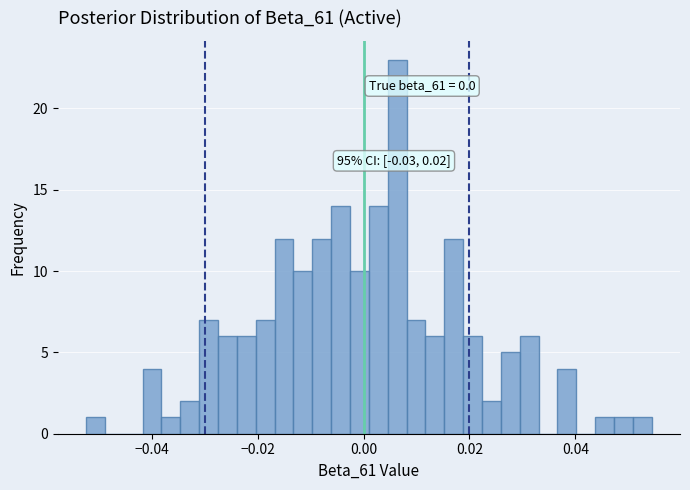

Read against the x-axis, roughly where is the centre of the tallest bar?

0.006